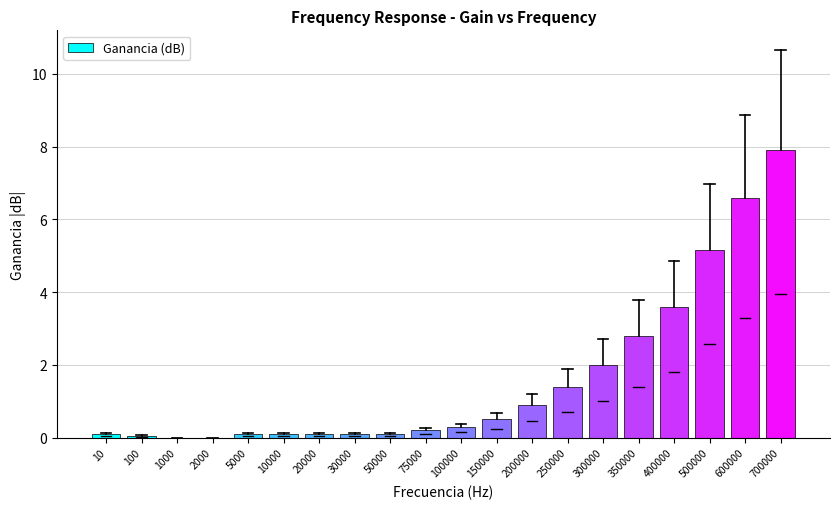

Are the bars horizontal?

No